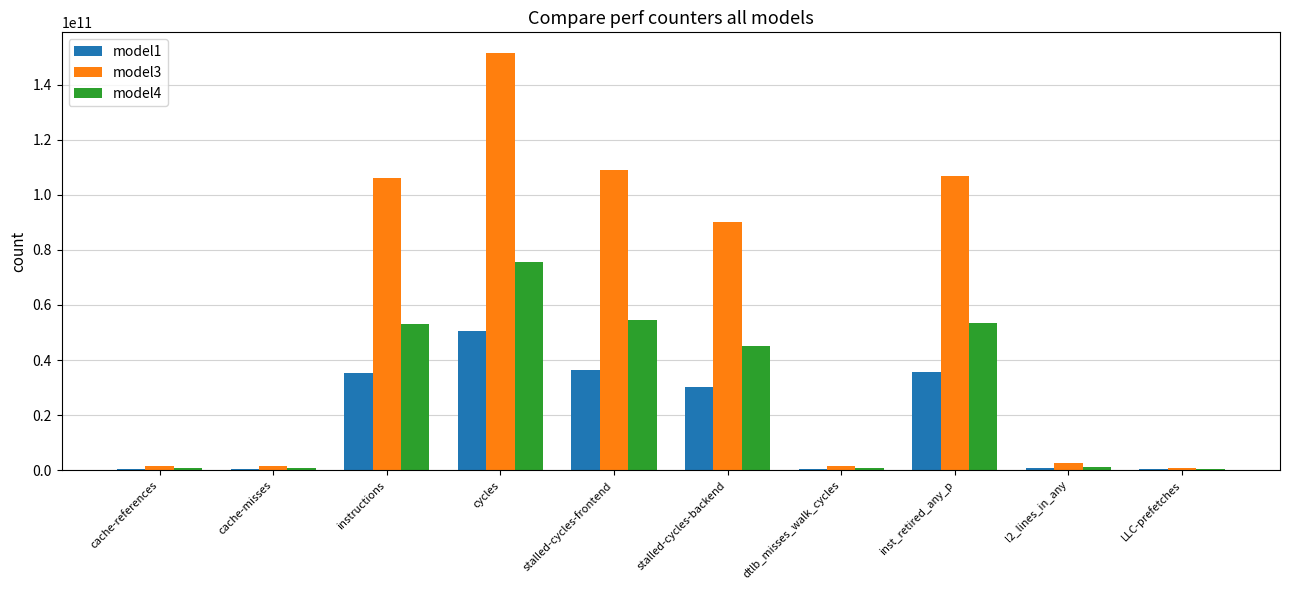

Which category has the highest value in the model3 series?

cycles